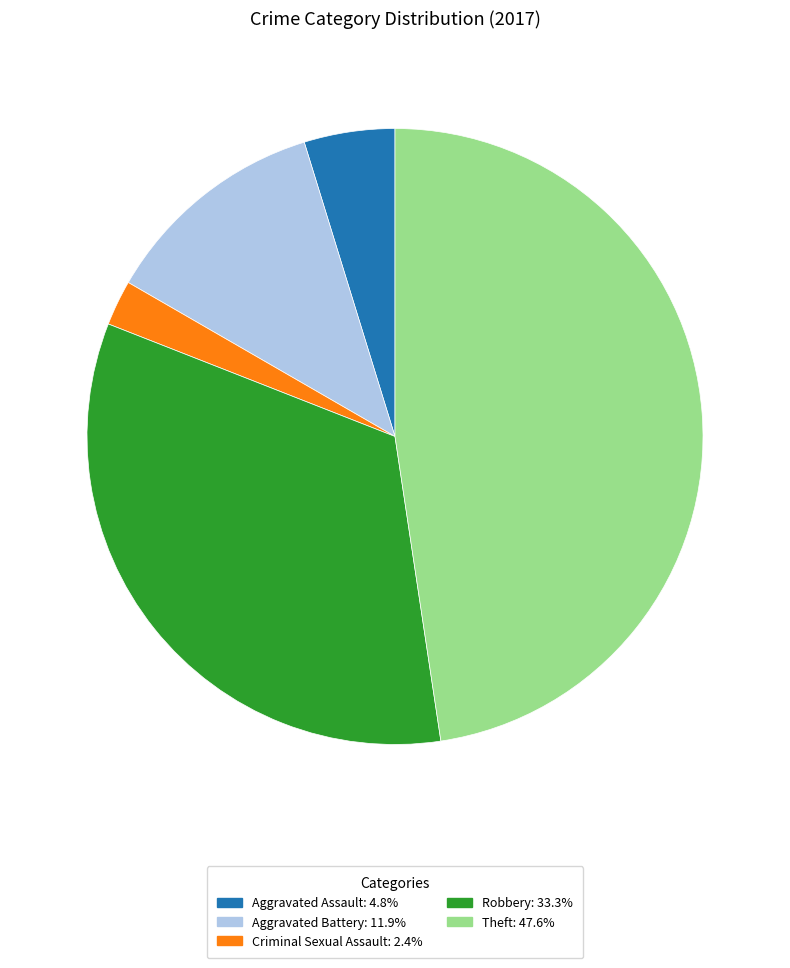

Does any single category account for the majority?

No